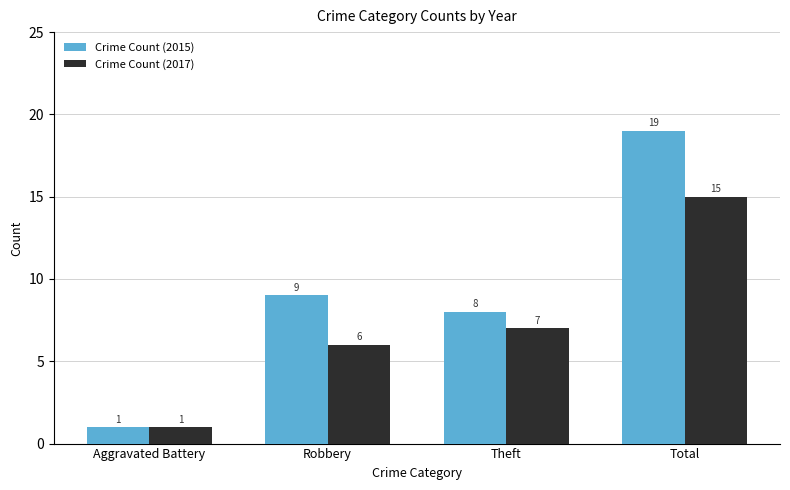

Reading left to right, list all the values displayed in this chart.

Crime Count (2015): Aggravated Battery=1	Robbery=9	Theft=8	Total=19
Crime Count (2017): Aggravated Battery=1	Robbery=6	Theft=7	Total=15